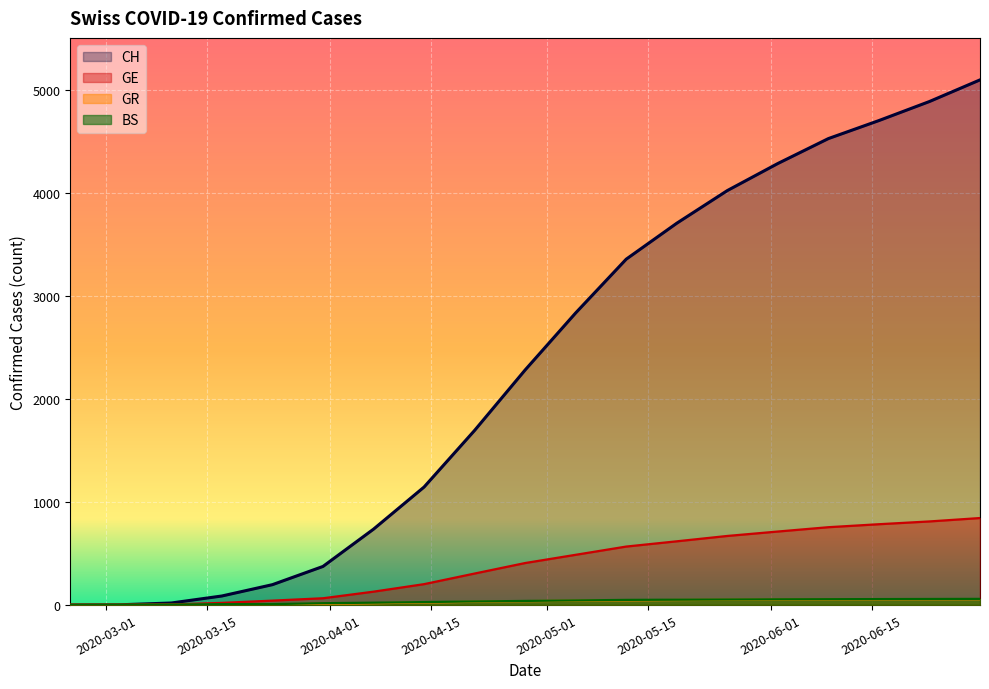

True or false: GE has more than 0 interior local peaks.

False